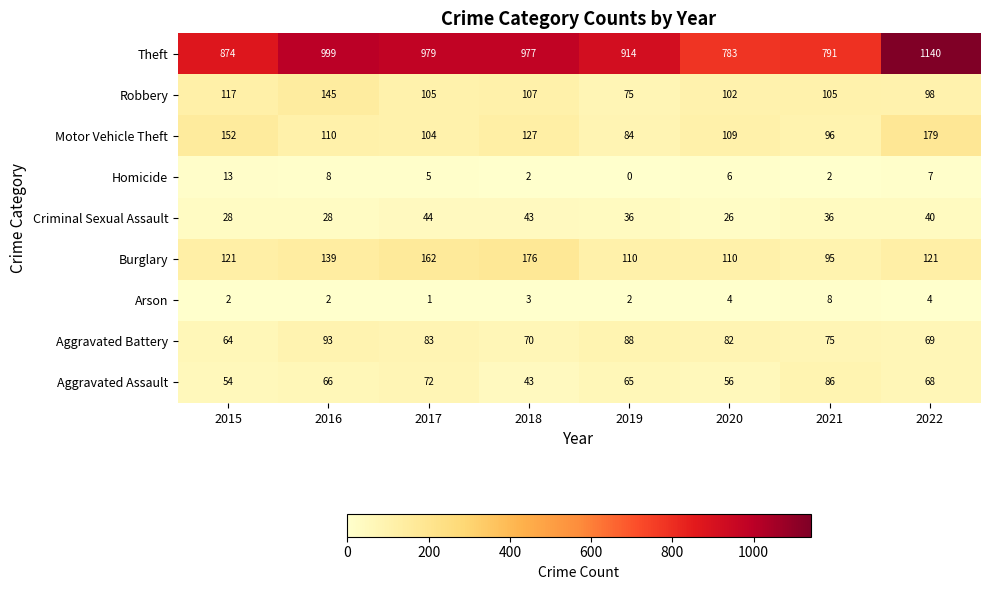

Where is Robbery nearest to the value 110?

2018